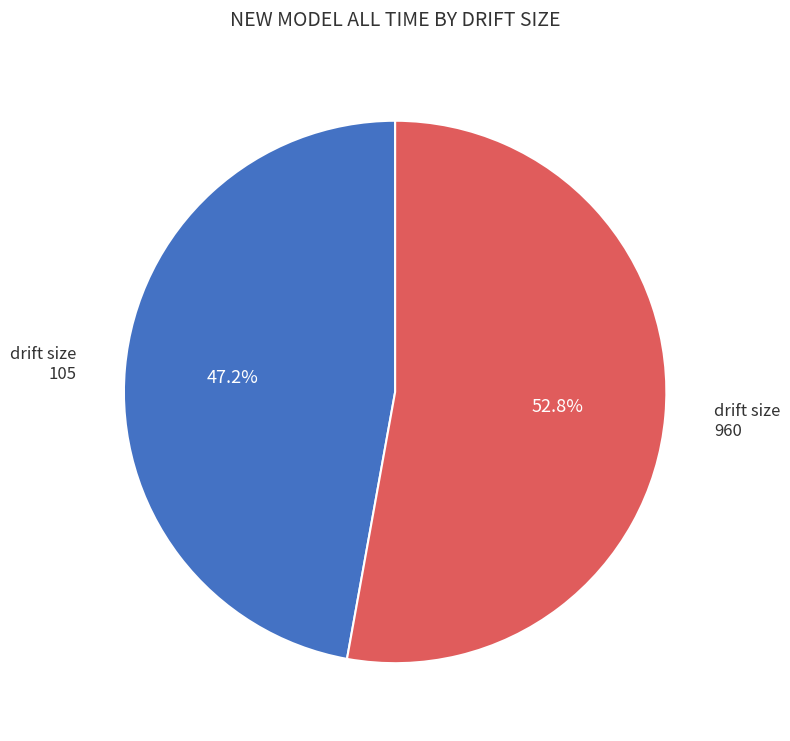

Count the number of slices in the pie.

2